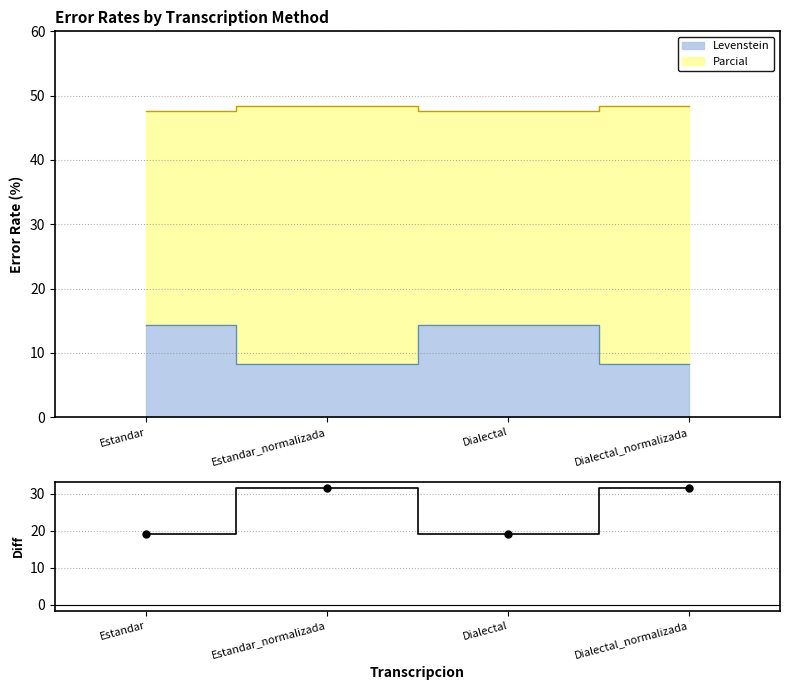

Approximately how many times larger is the value at Dialectal compared to Dialectal_normalizada?

0.6